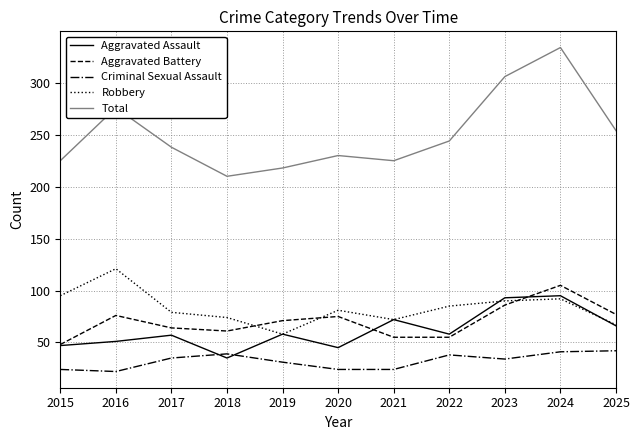

The value of Aggravated Assault at 2022 is 58. True or false?

True